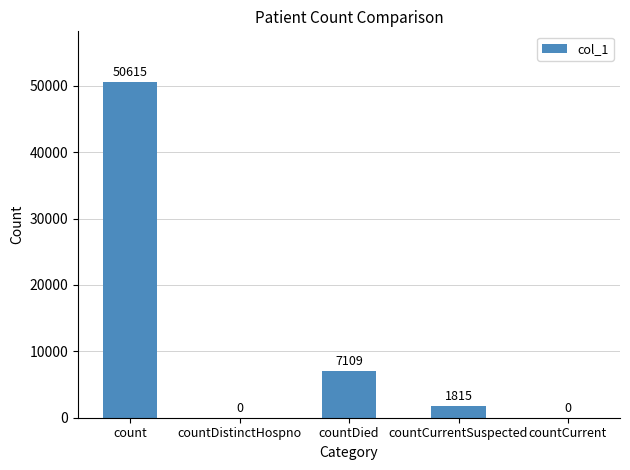

Is it true that the value at countDied is 3959?

False